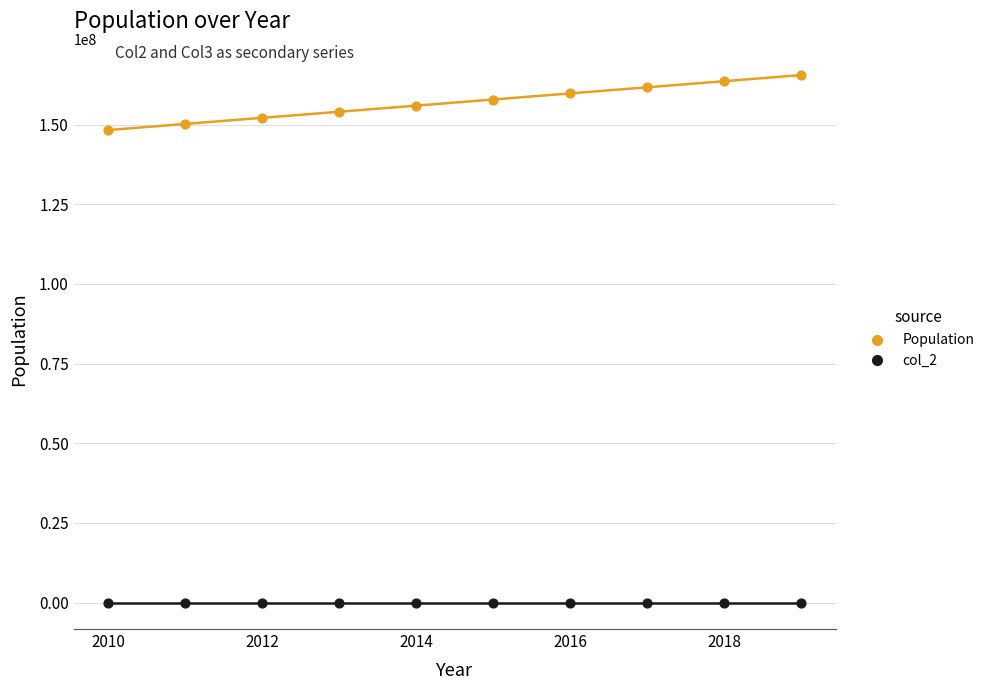

Across all data points, what is the range of Y values (max minus min)?

165515782